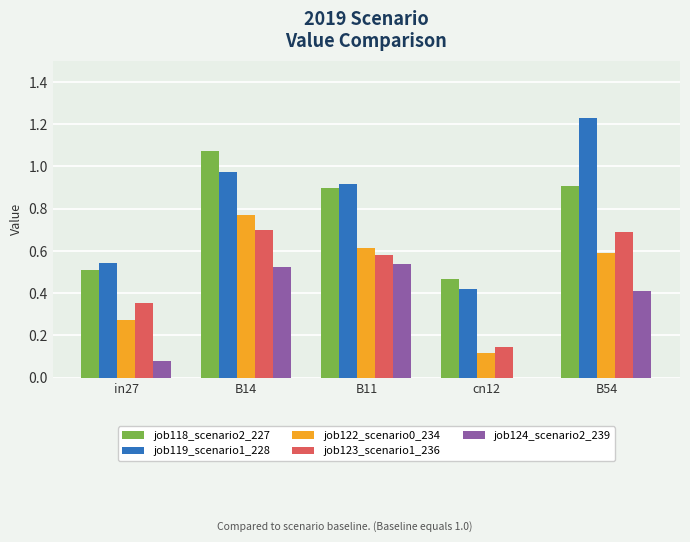

At which category is the sum across all series the highest?

B14